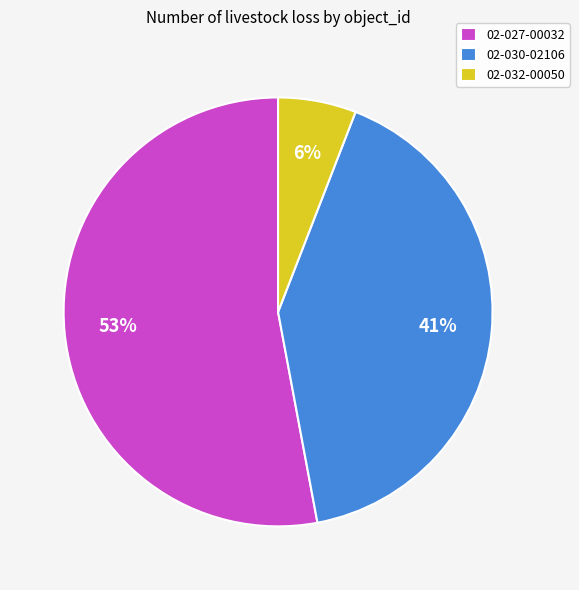

To the nearest percent, what is the difference between the 02-032-00050 and 02-027-00032 slice percentages?

47%